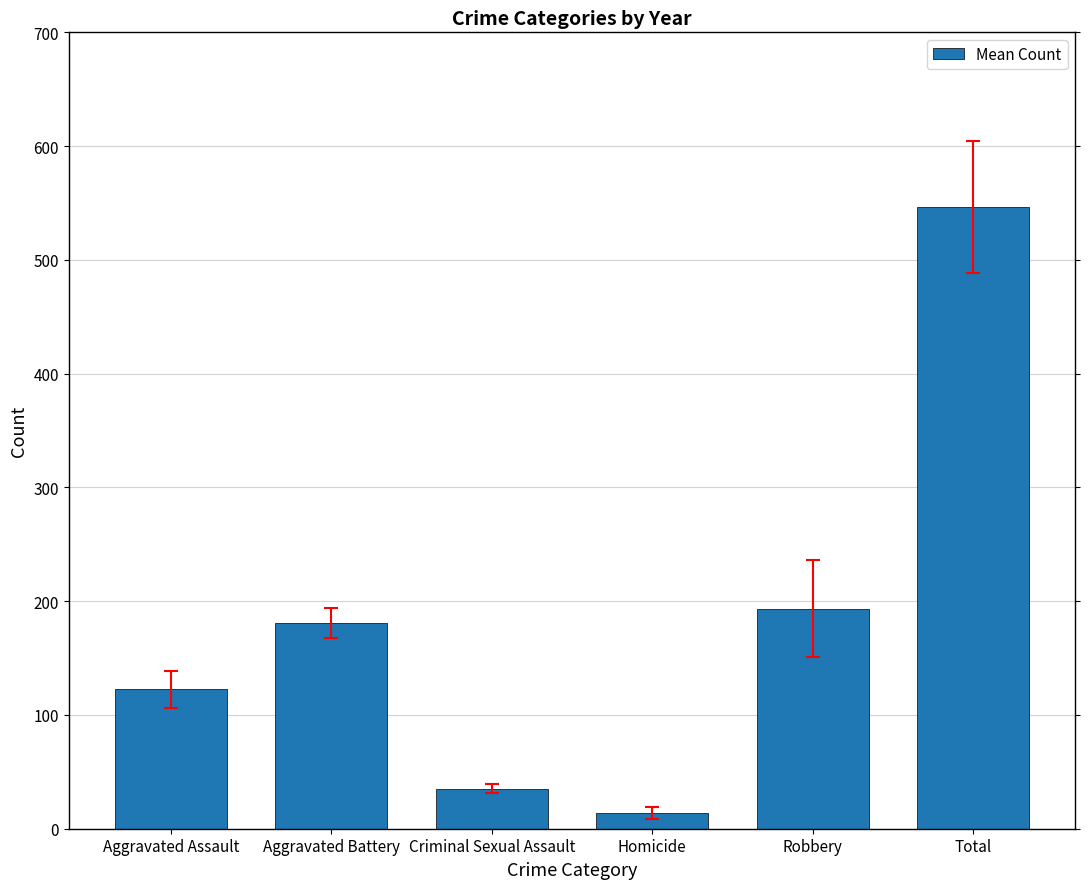

How many values are below 181?

3